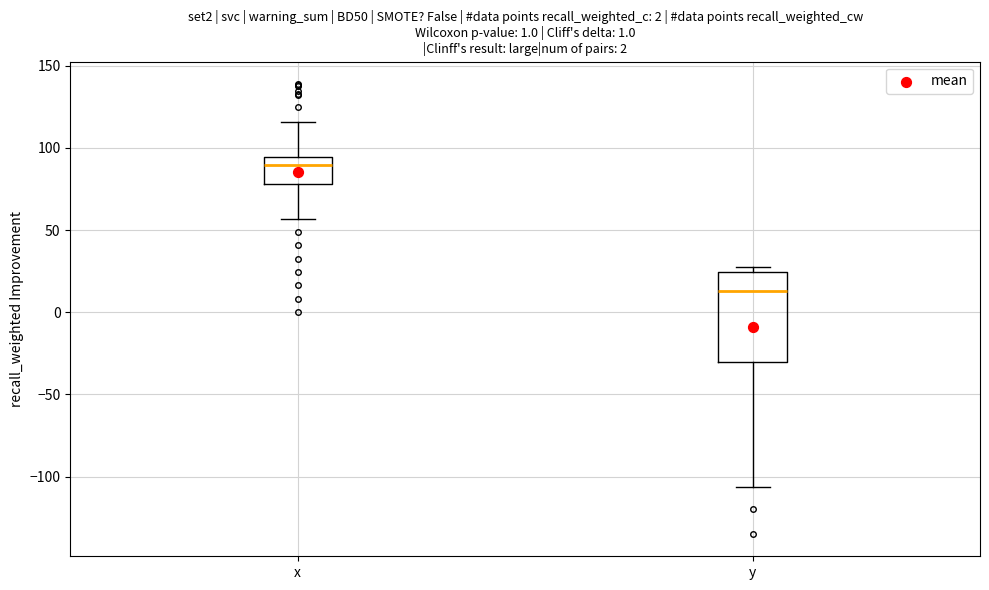

Reading left to right, read every box against the y-axis: the position of its median line, the range the box covers, and the ends of its whiskers. The values are not printed on the chart, so give them approximately, as read against the axis.

x: median 90, box 80 to 95, whiskers 55 to 115
y: median 15, box -30 to 25, whiskers -105 to 25 (just above the box's upper edge)